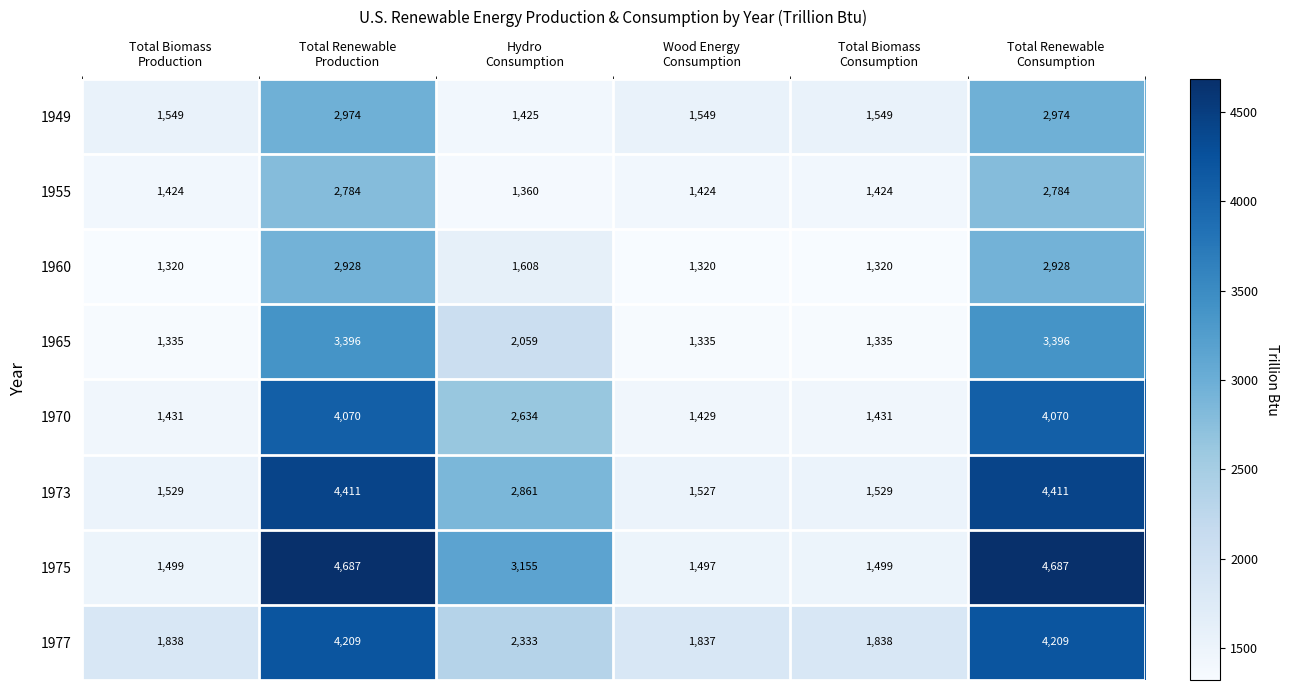

Which series has the largest total across all categories?

1975